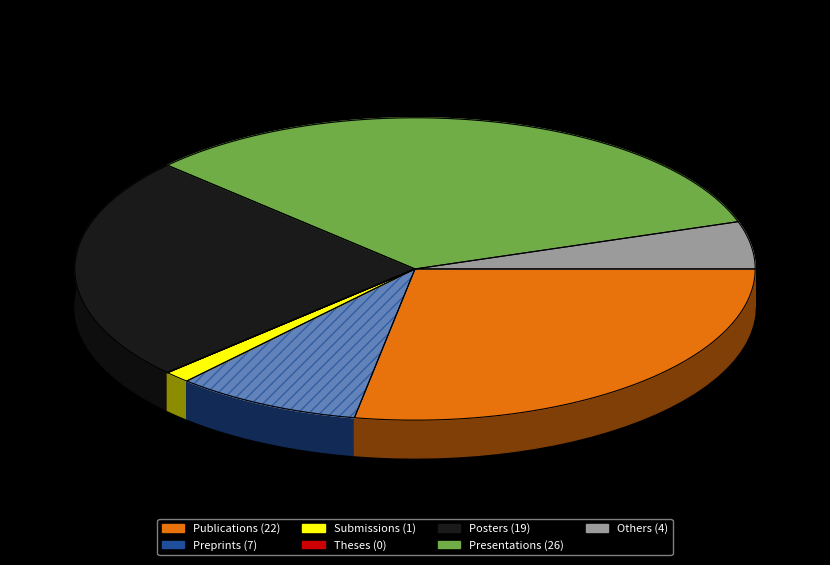

Which slice is the smallest?

Theses